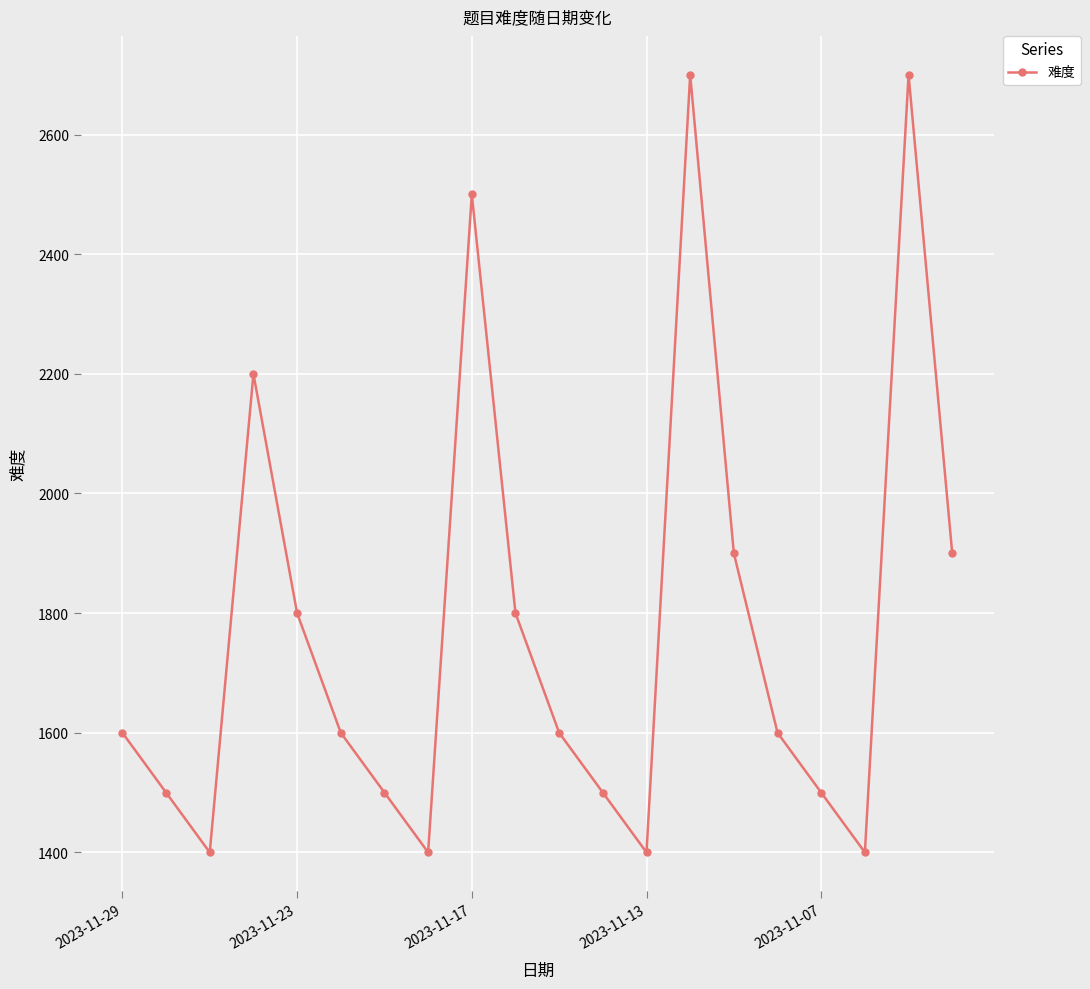

What is the smallest value displayed?

1400